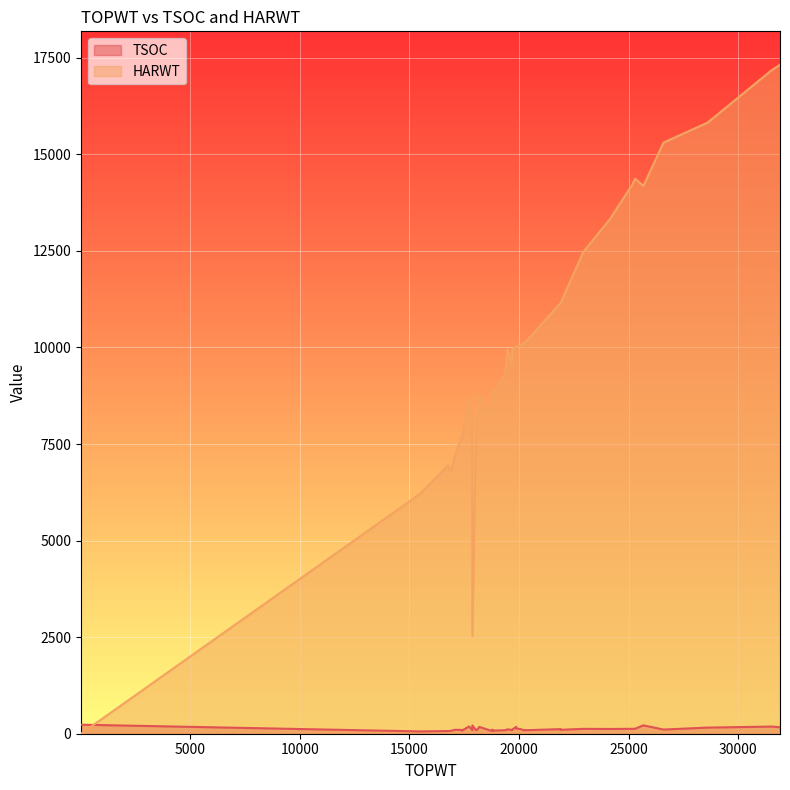

Which series has the largest total across all categories?

HARWT